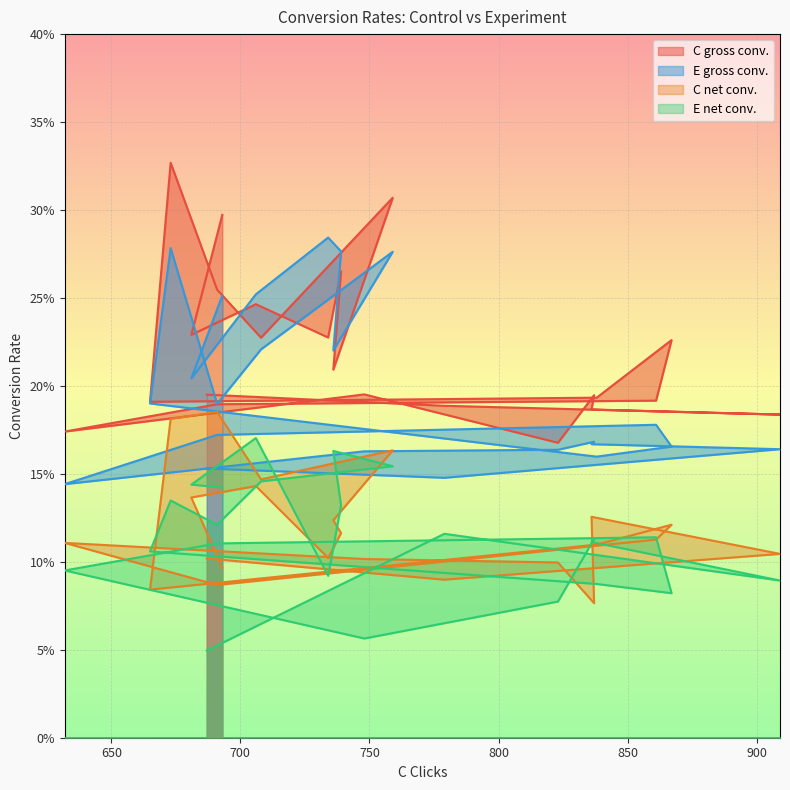

The E gross conversion series shows 0.2 at 708. True or false?

True